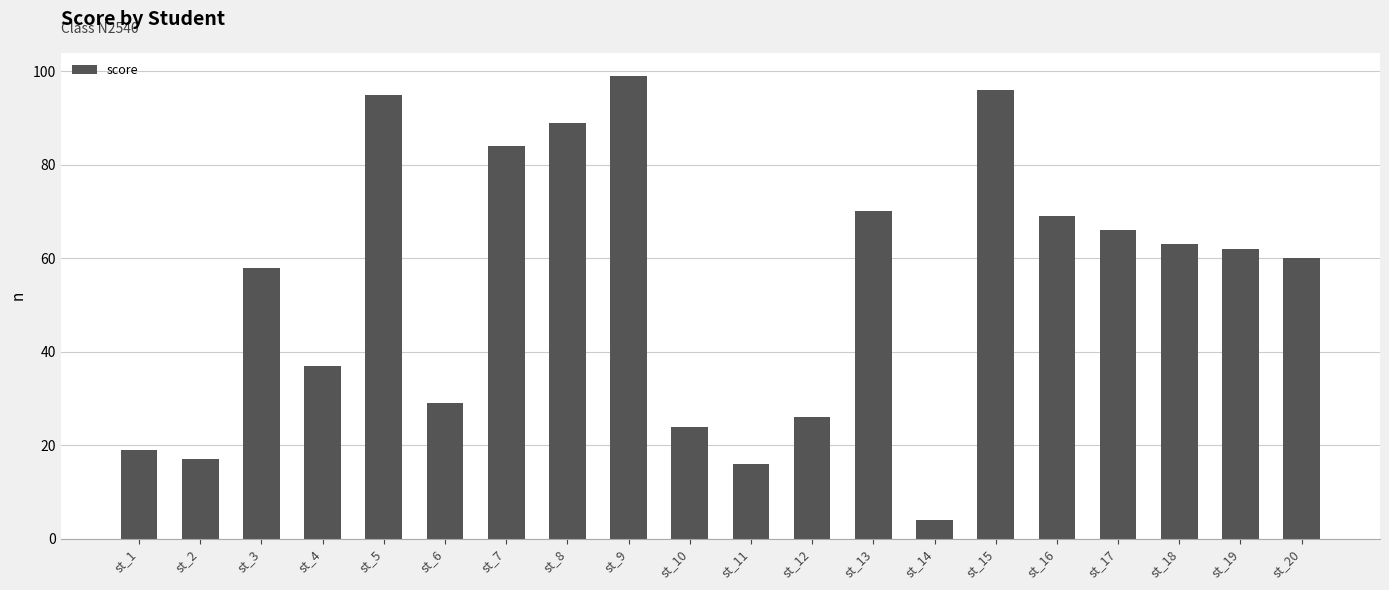

The chart shows a value of 29 at st_6. True or false?

True